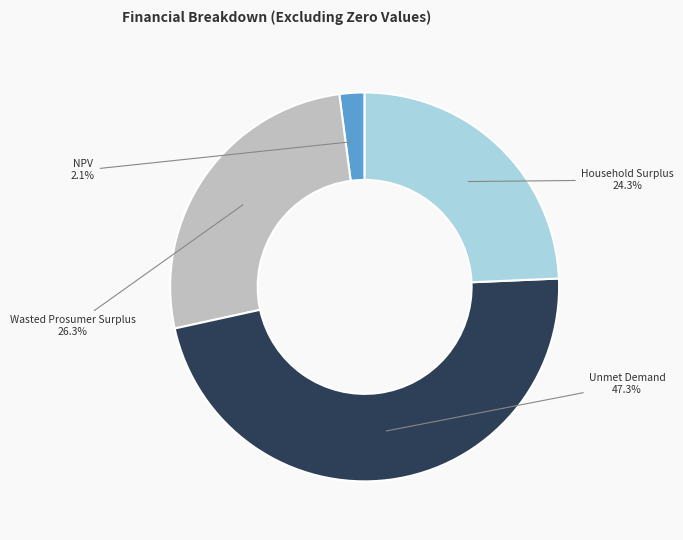

Is there a majority slice in this chart?

No